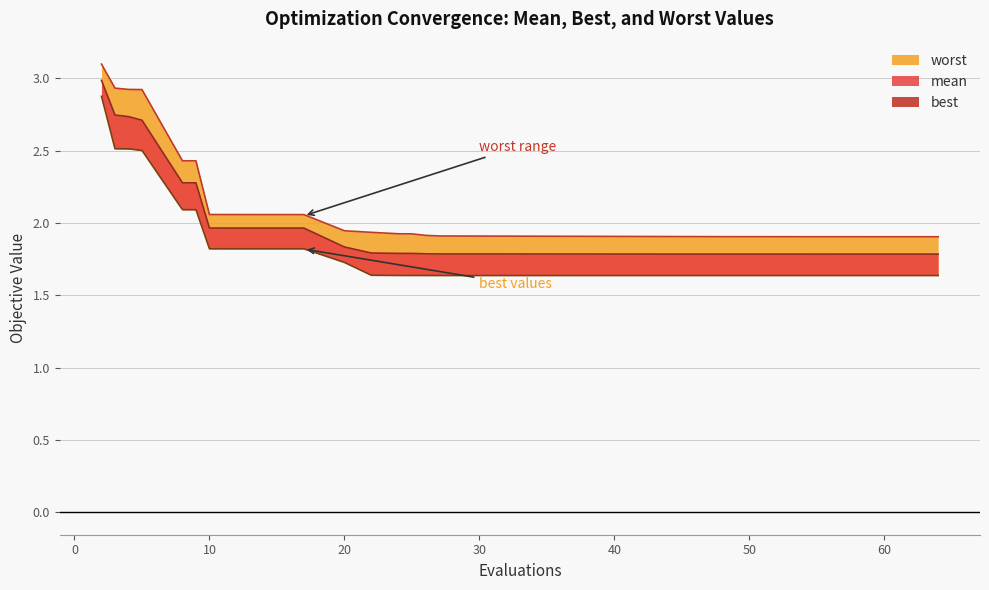

Which series has the widest spread of values?

best